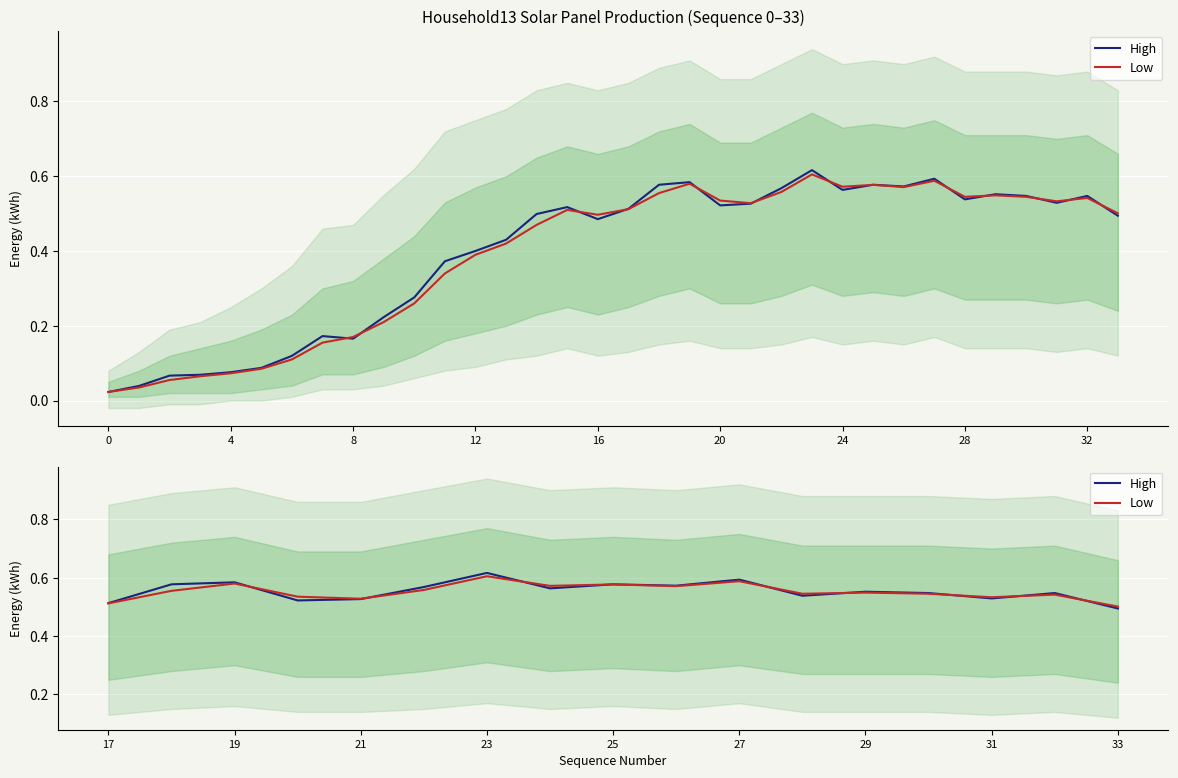

Which series has the widest spread of values?

High